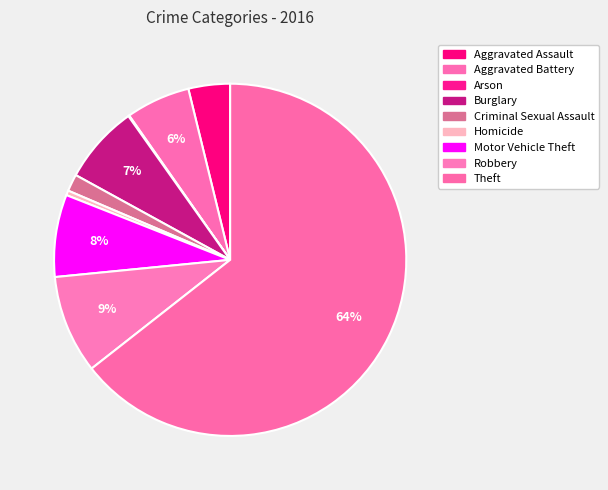

To the nearest percent, what is the combined percentage of Robbery and Aggravated Battery?

15%